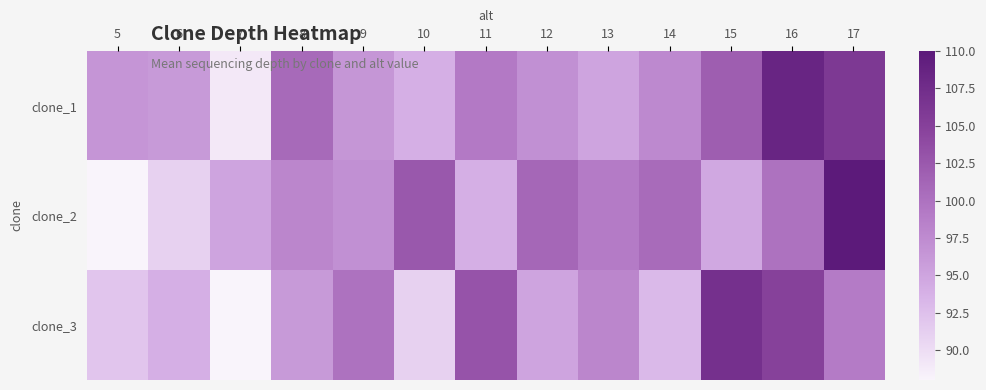

What is the minimum value shown in the chart?

88.0